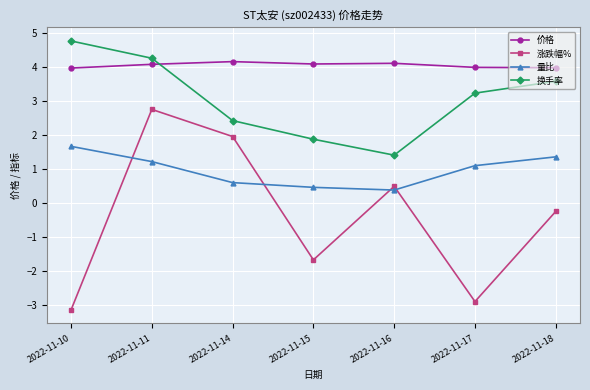

Rank the categories by 换手率 value from lowest to highest.

2022-11-16, 2022-11-15, 2022-11-14, 2022-11-17, 2022-11-18, 2022-11-11, 2022-11-10